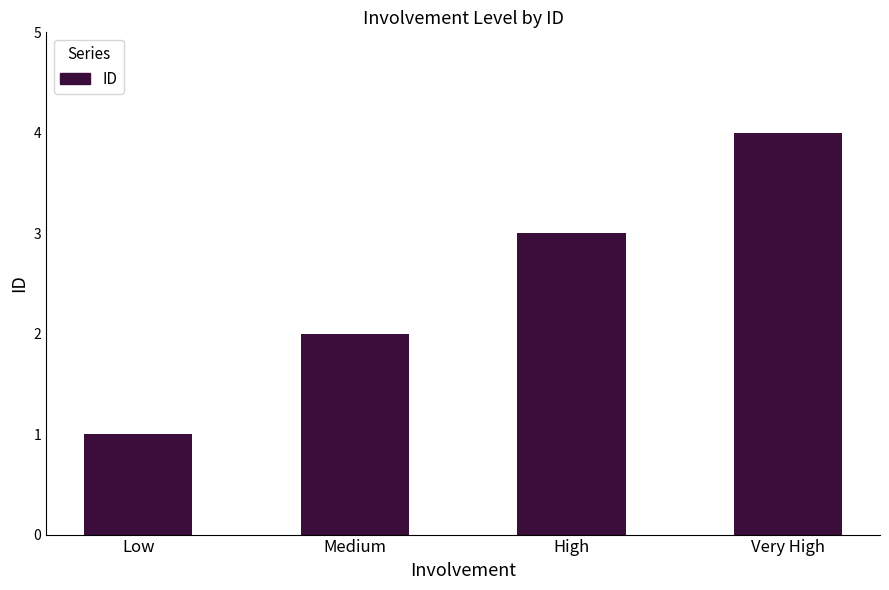

Reading left to right, list all the values displayed in this chart.

1	2	3	4